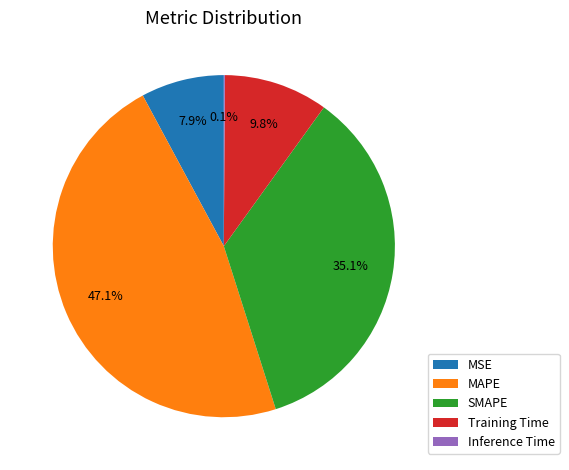

The MSE slice represents 19% of the pie. True or false?

False